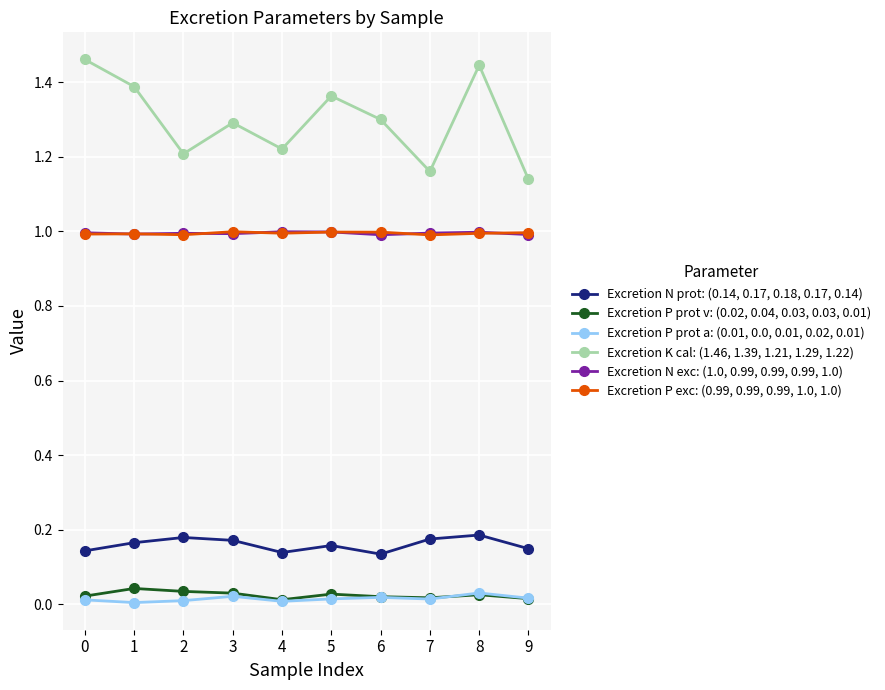

What is the value of the Excretion P exc: (0.99, 0.99, 0.99, 1.0, 1.0) point at the 1st from the left?

1.0